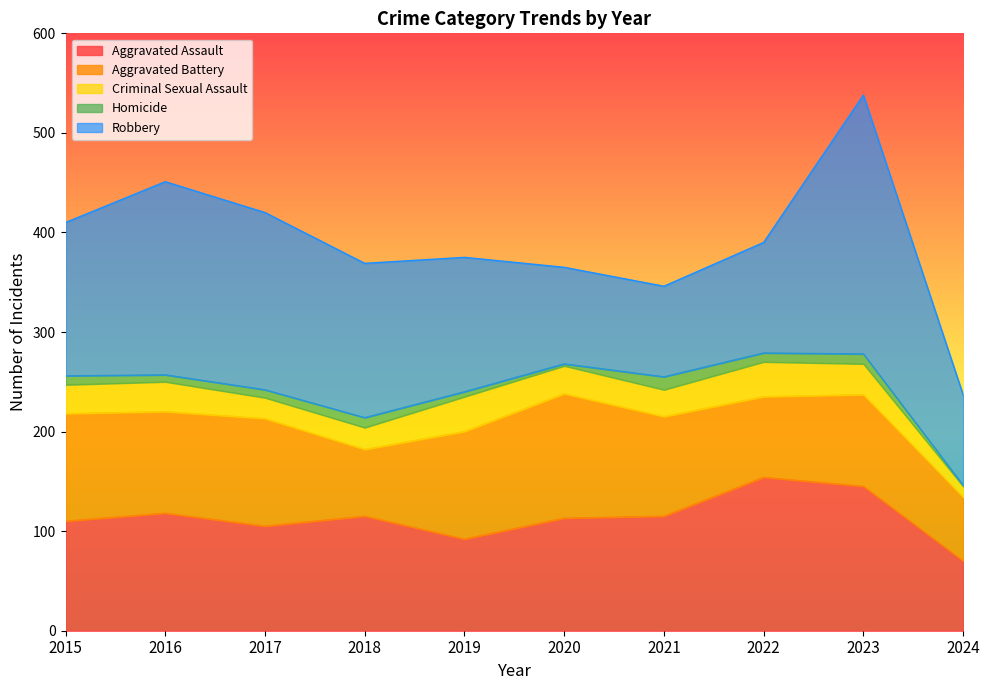

List the series in order of their peak value, lowest first.

Homicide, Criminal Sexual Assault, Aggravated Battery, Aggravated Assault, Robbery